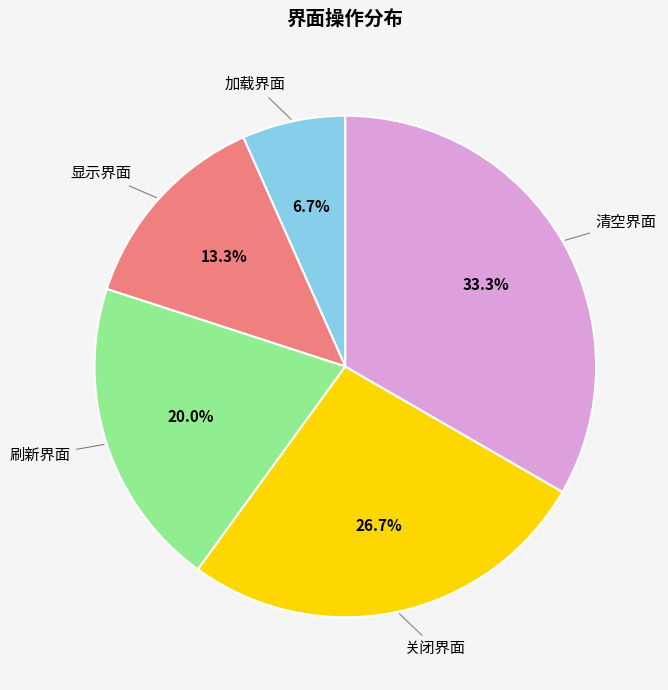

Is it true that 显示界面 is 3% of the pie?

False